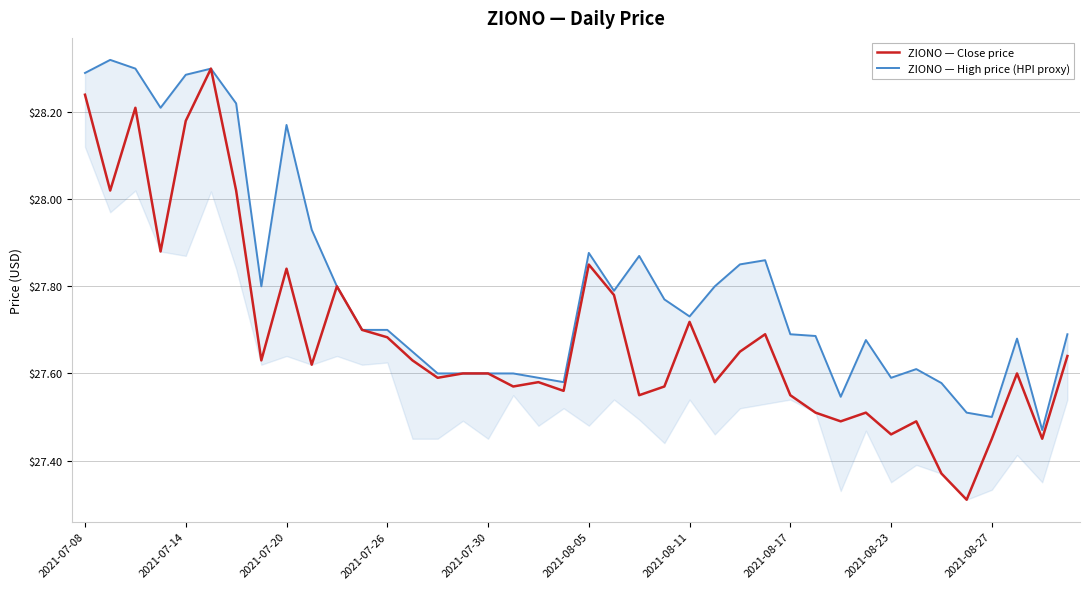

What is the average value of the ZIONO — Close price series?

27.7